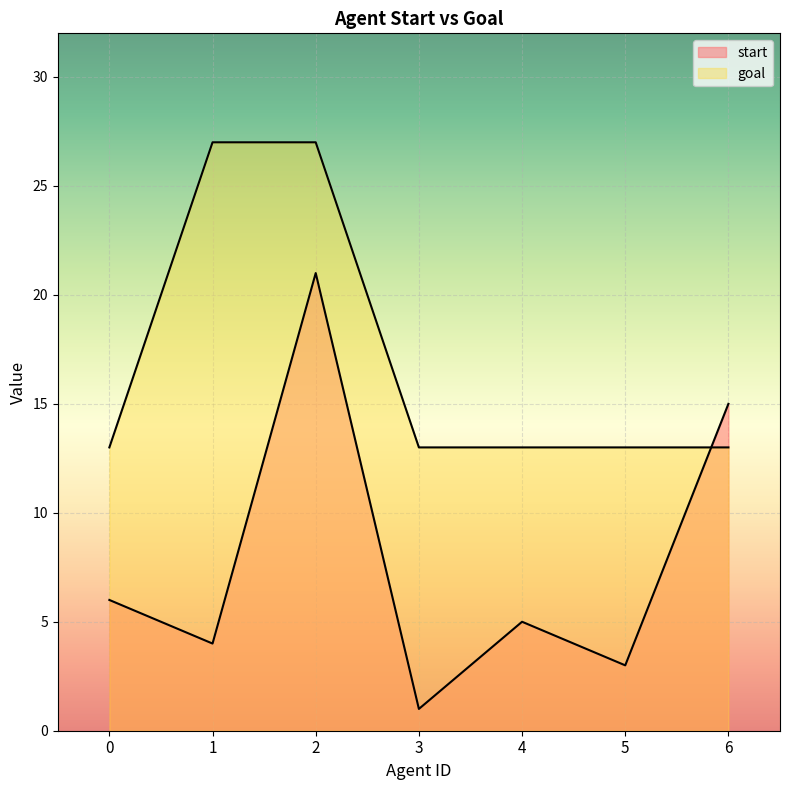

What is the value of the goal point at the 4th from the left?

13